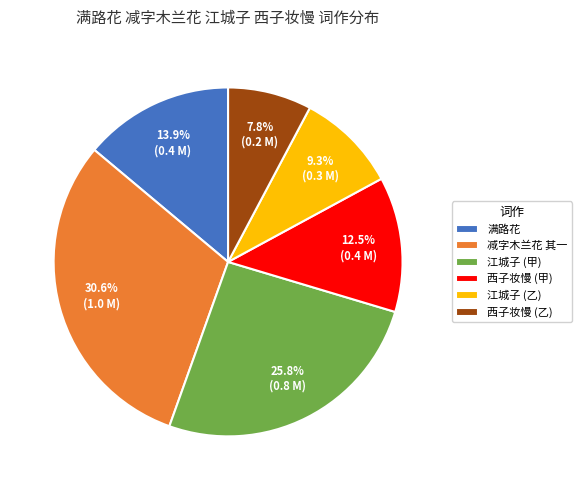

Does any single category account for the majority?

No